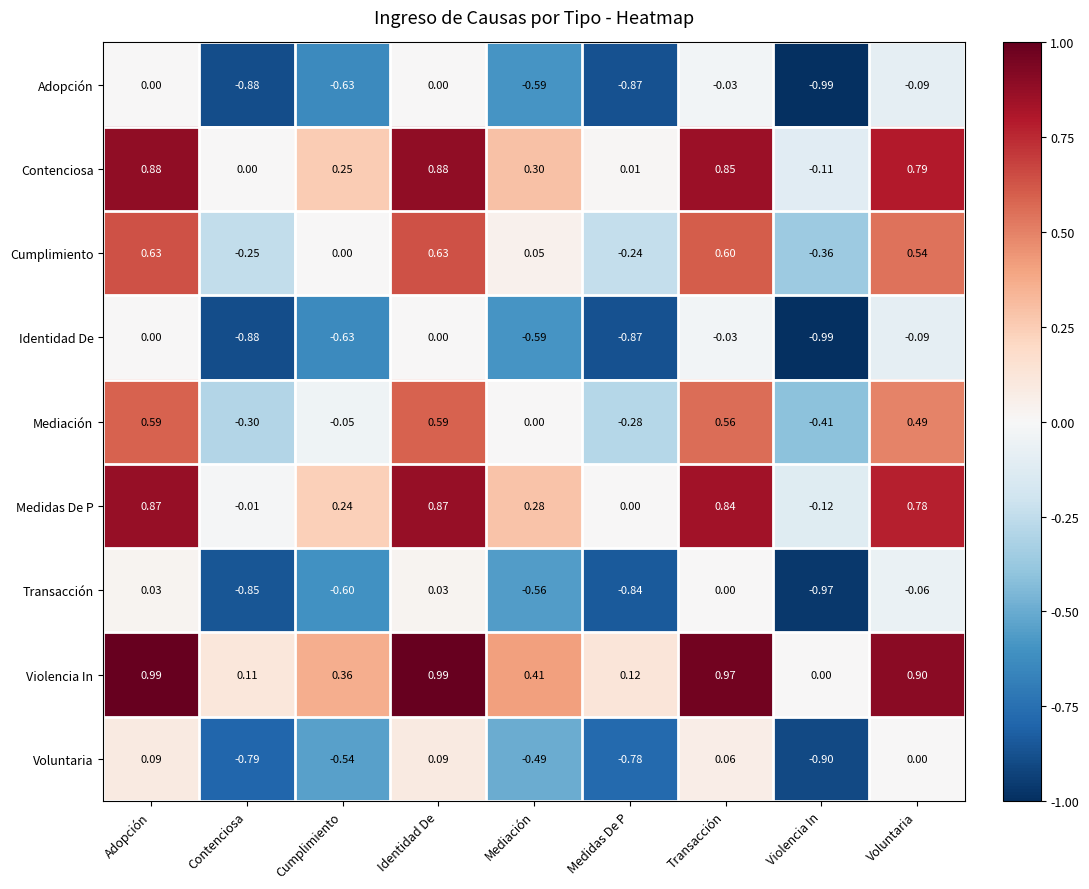

What is the total value across all series at Adopción?

4.1